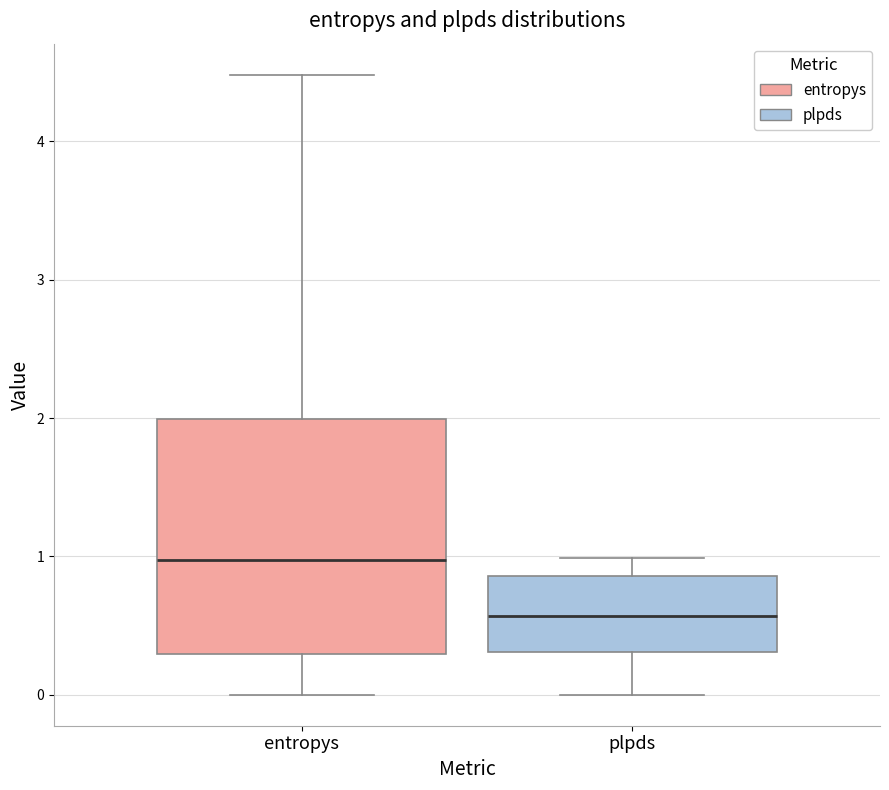

Which box is the tallest, from its lower edge to its upper edge?

entropys